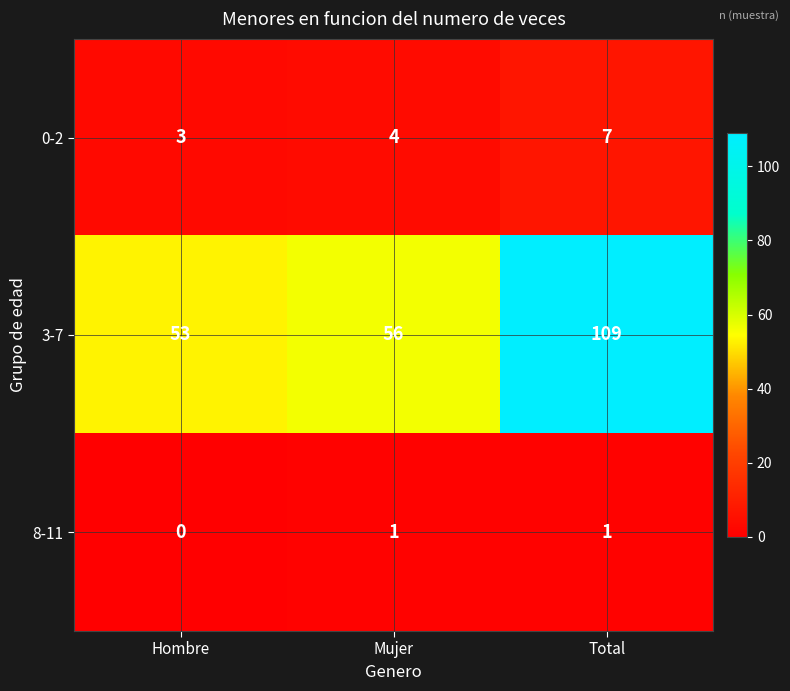

What is the difference between the 3-7 values at Hombre and Total?

56